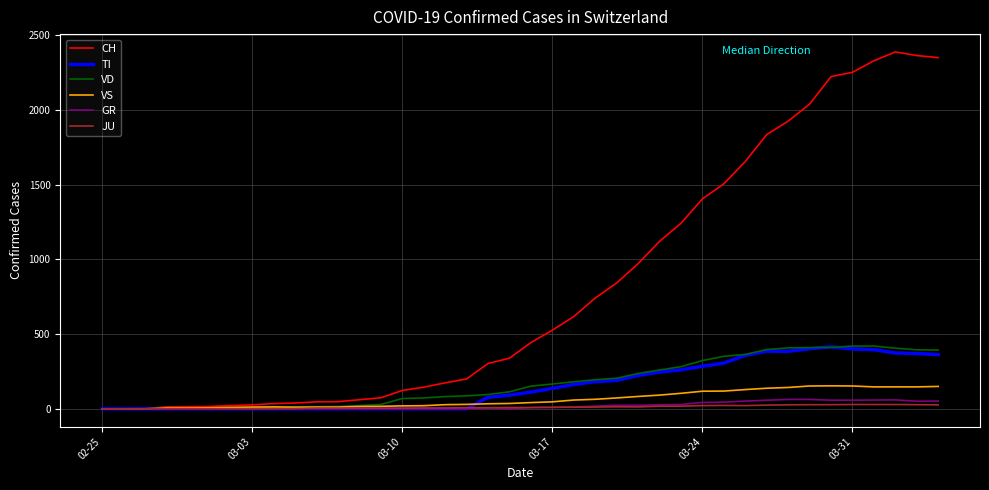

Which series ends up on top after the final intersection of JU and GR?

GR